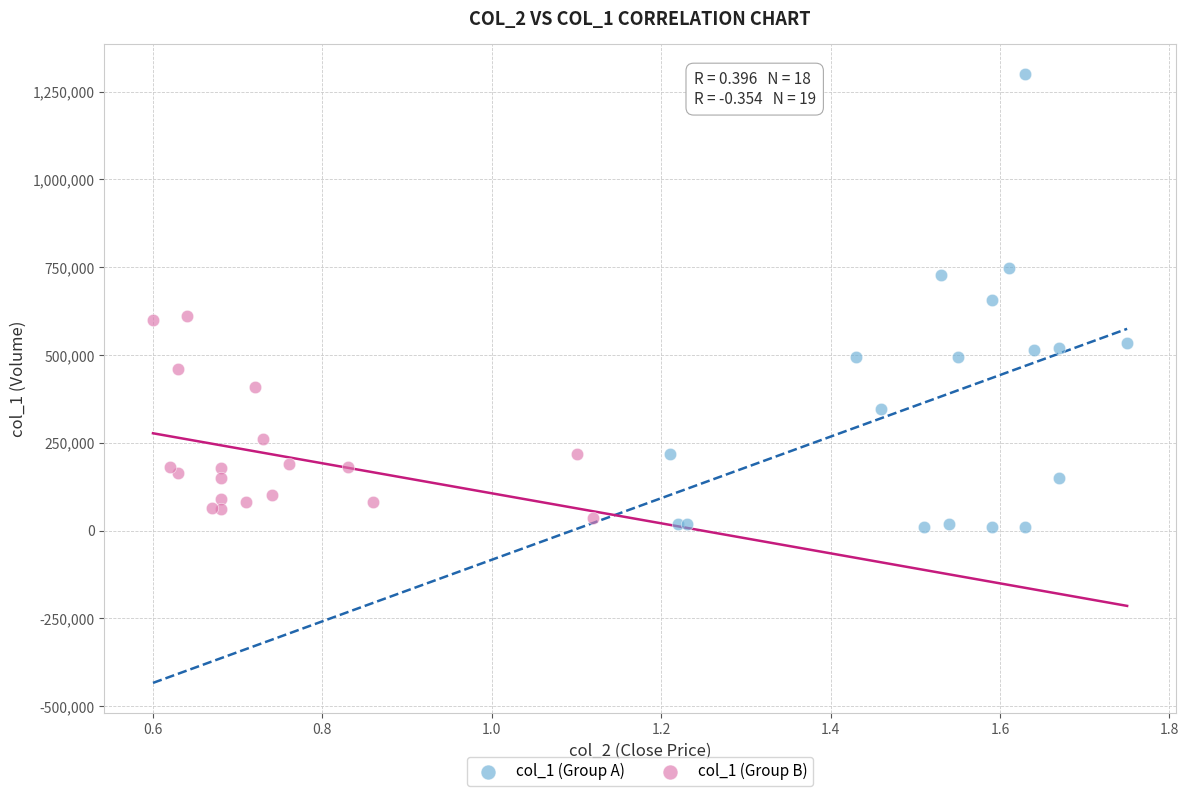

Which series contains the highest Y value?

col_1 (Group A)